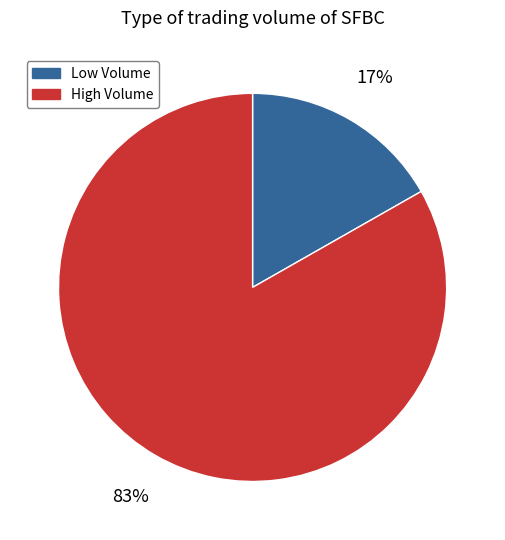

Is the sum of High Volume and Low Volume greater than half?

Yes